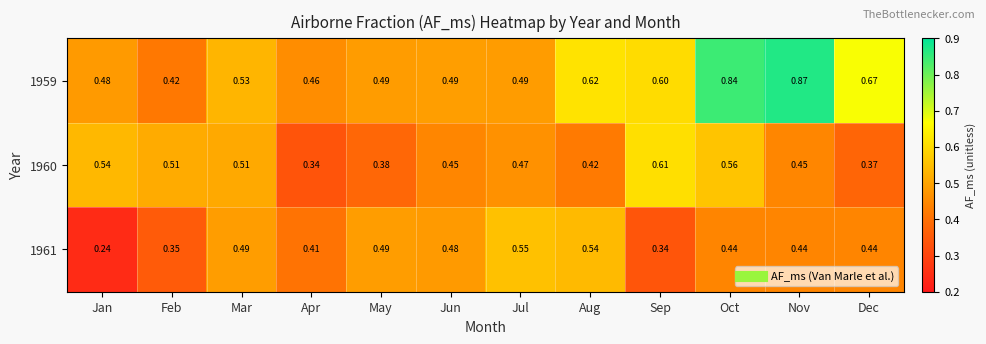

Which series has the largest total across all categories?

1959